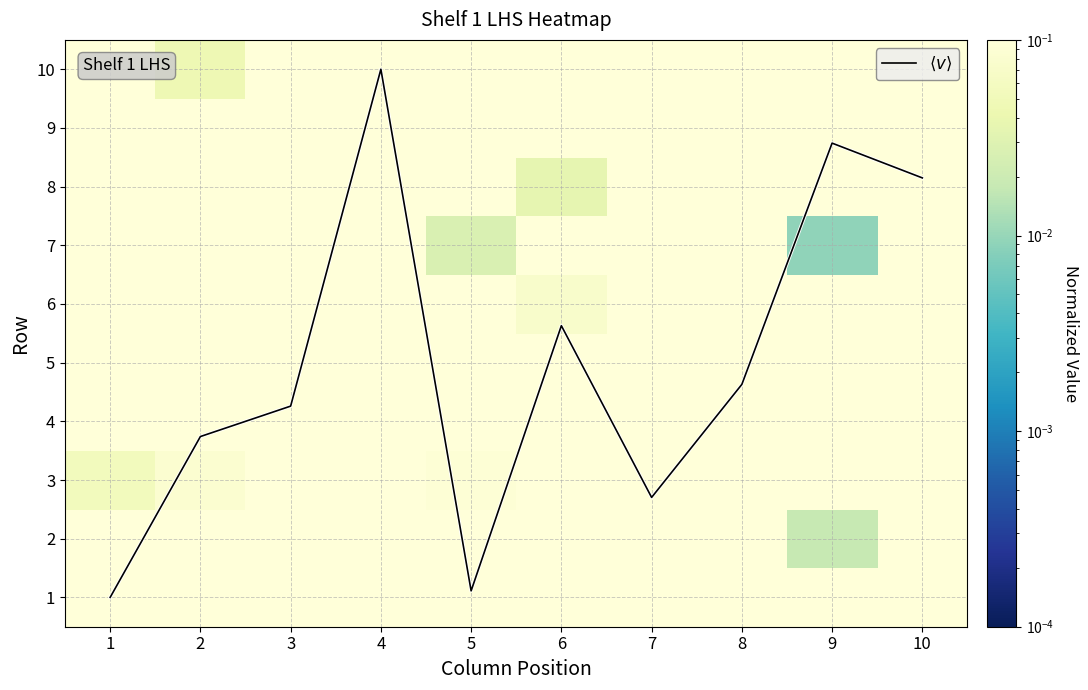

At which category is the sum across all series the highest?

4